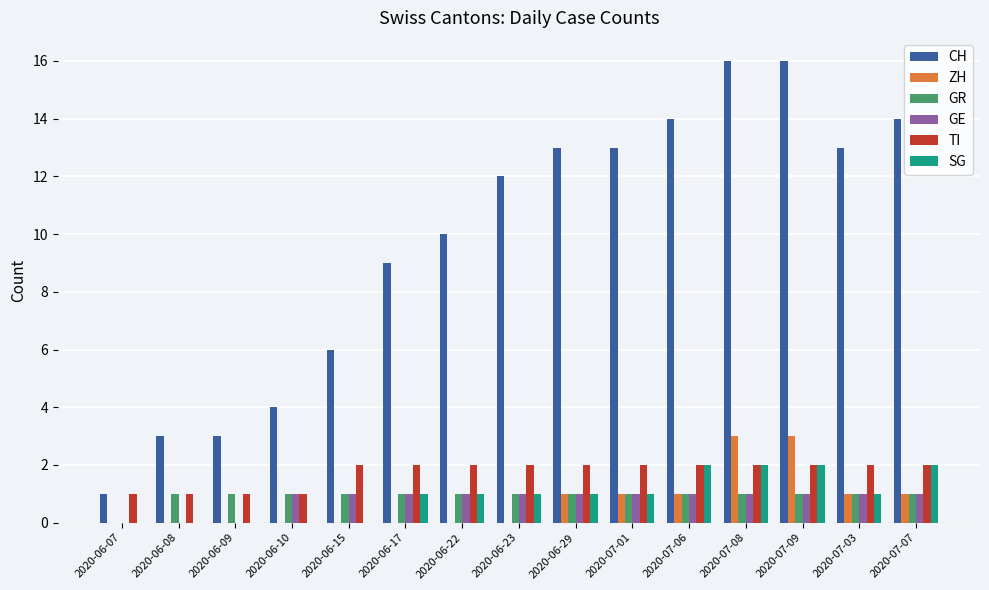

What is the greatest value displayed?

16